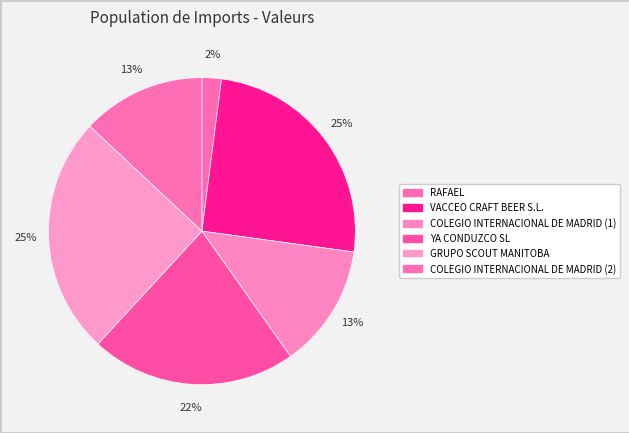

Rank the categories by value from lowest to highest.

RAFAEL, COLEGIO INTERNACIONAL DE MADRID (1), COLEGIO INTERNACIONAL DE MADRID (2), YA CONDUZCO SL, VACCEO CRAFT BEER S.L., GRUPO SCOUT MANITOBA